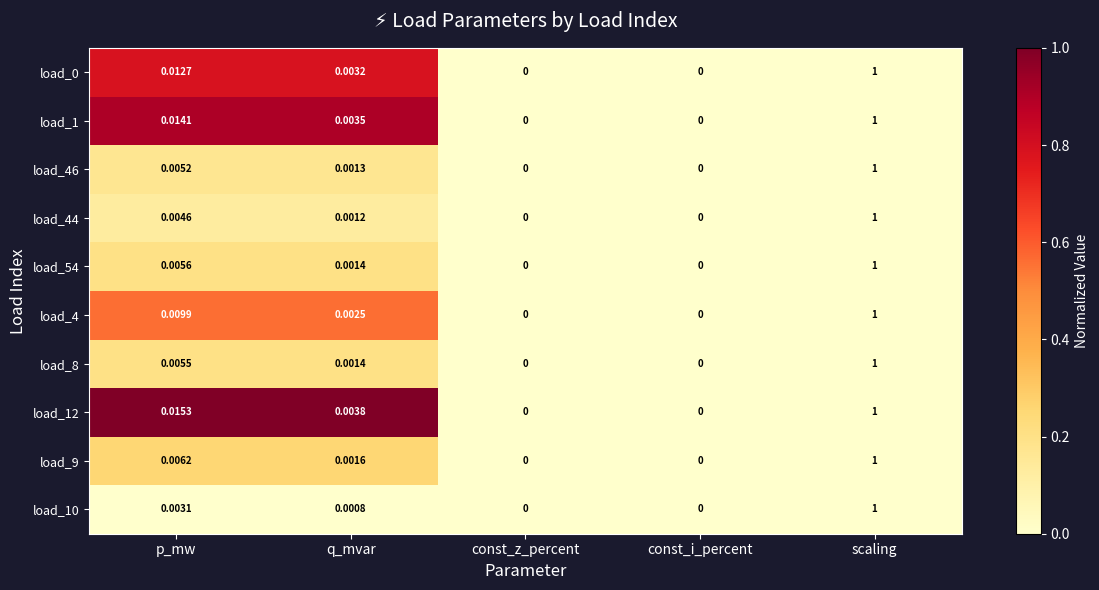

At which label does load_1 reach its peak?

scaling